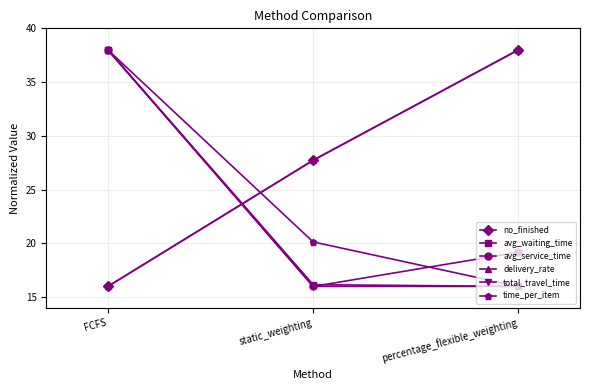

What is the value of the avg_waiting_time point at the 3rd from the left?

16.0